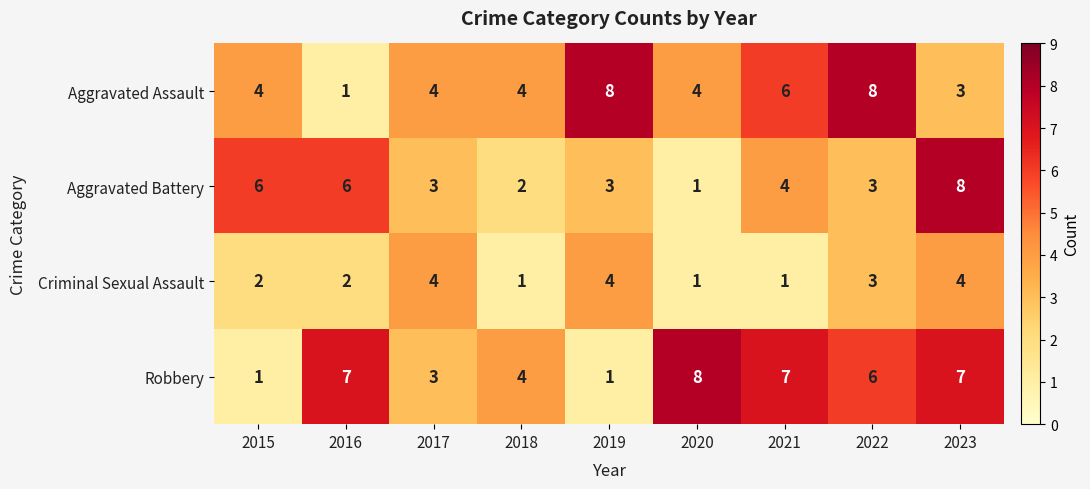

What is the maximum value for Aggravated Battery?

8